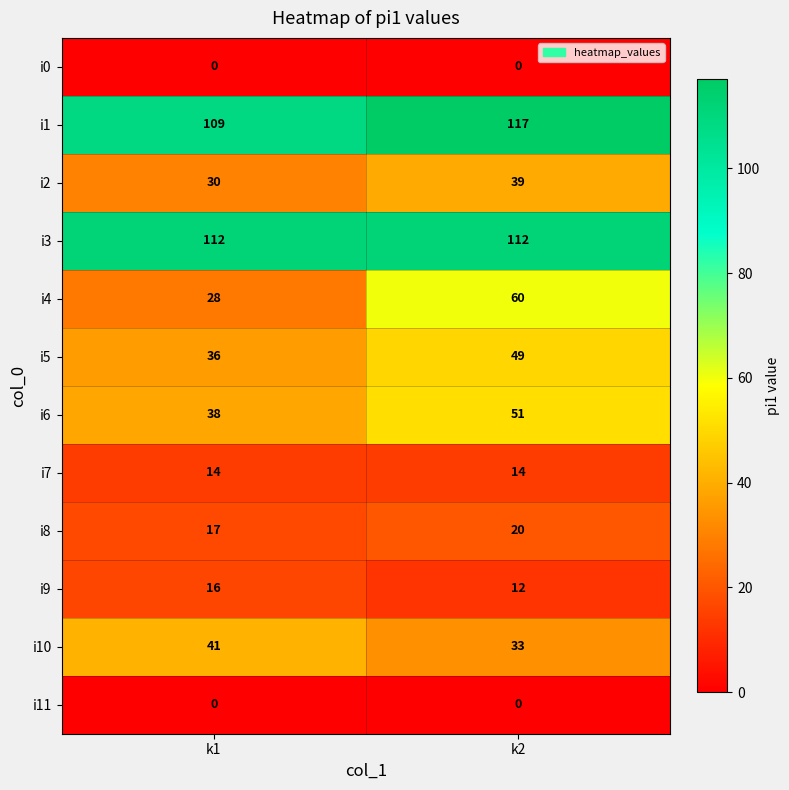

Where is i2 nearest to the value 34?

k1